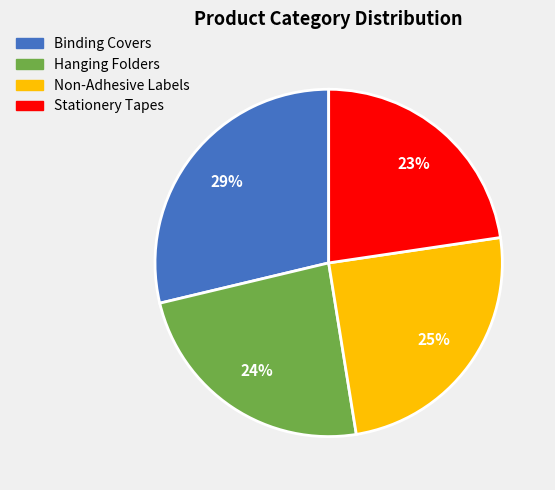

True or false: Stationery Tapes accounts for 23% of the total.

True